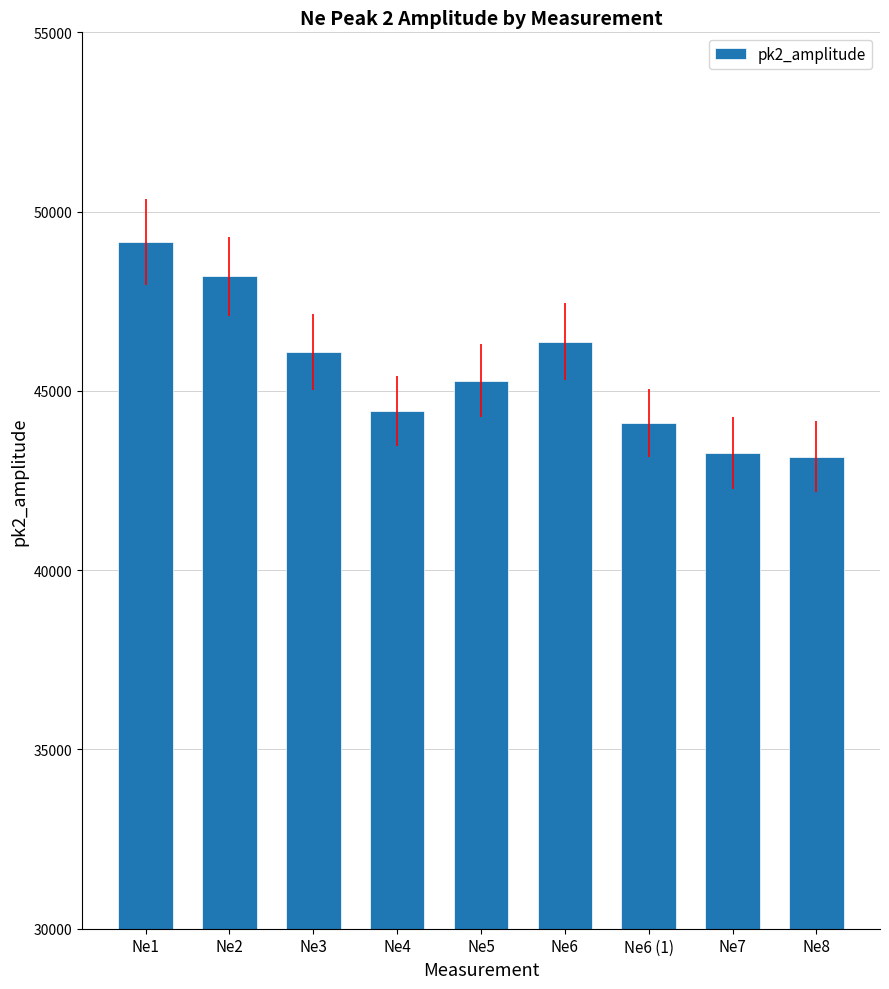

Are the bars grouped side by side (vs. stacked)?

No